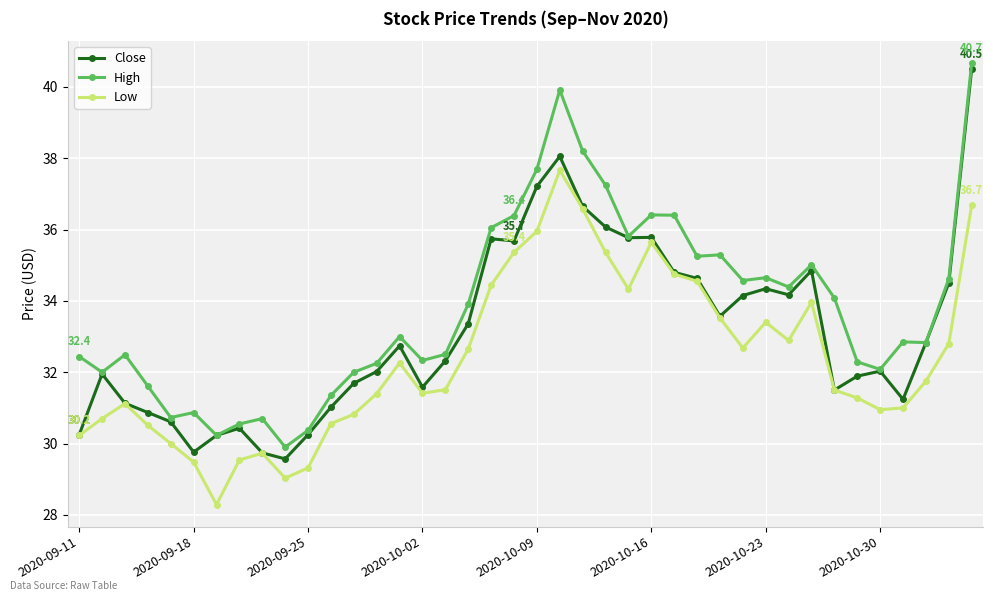

What is the value of the Close point at the 16th from the left?

31.6